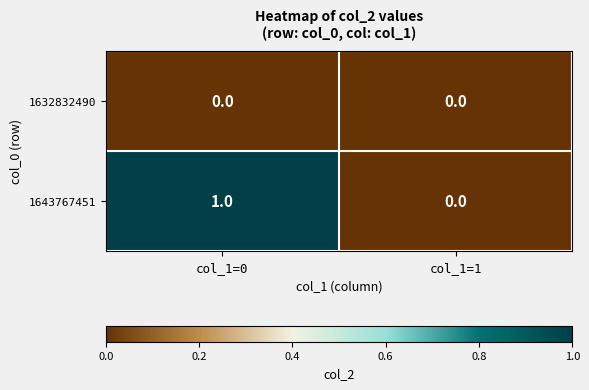

At which category does the chart reach its peak across all series?

col_1=0